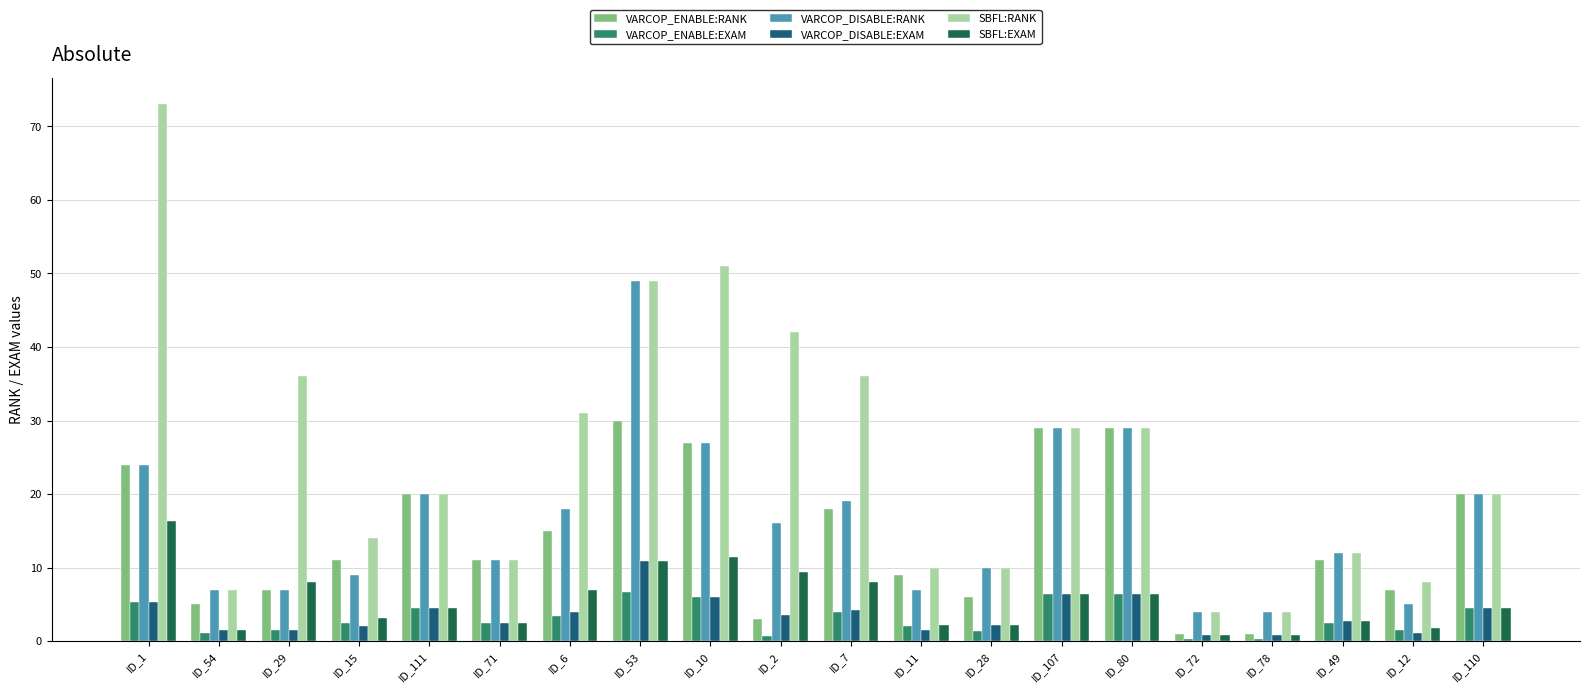

What value does the SBFL:EXAM series have at ID_80?

6.5